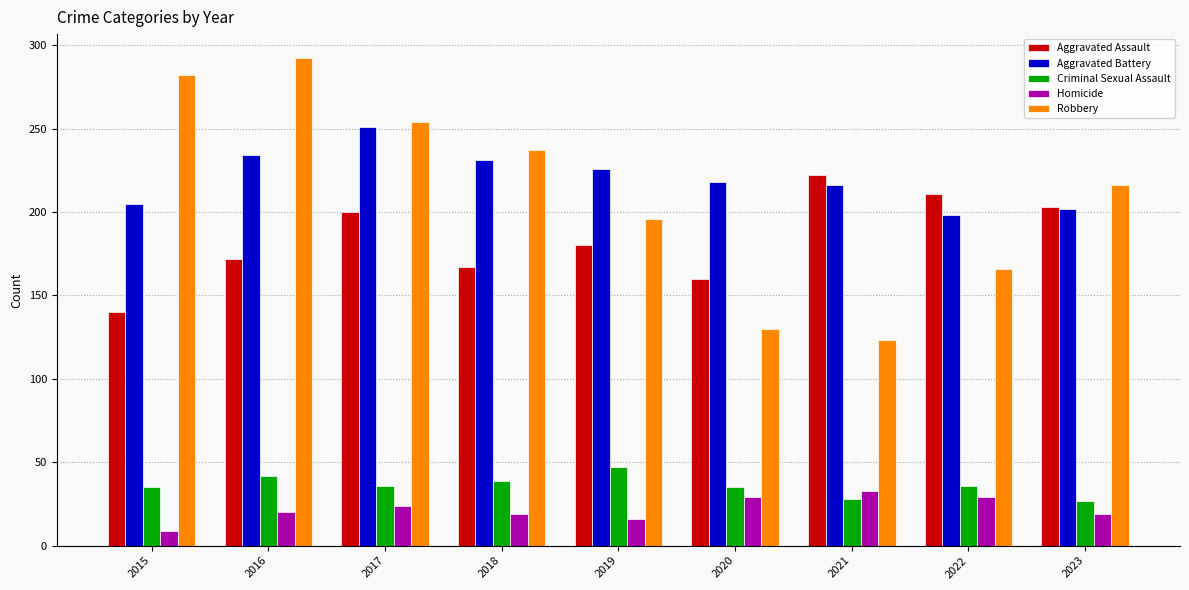

The Aggravated Assault series shows 203 at 2023. True or false?

True